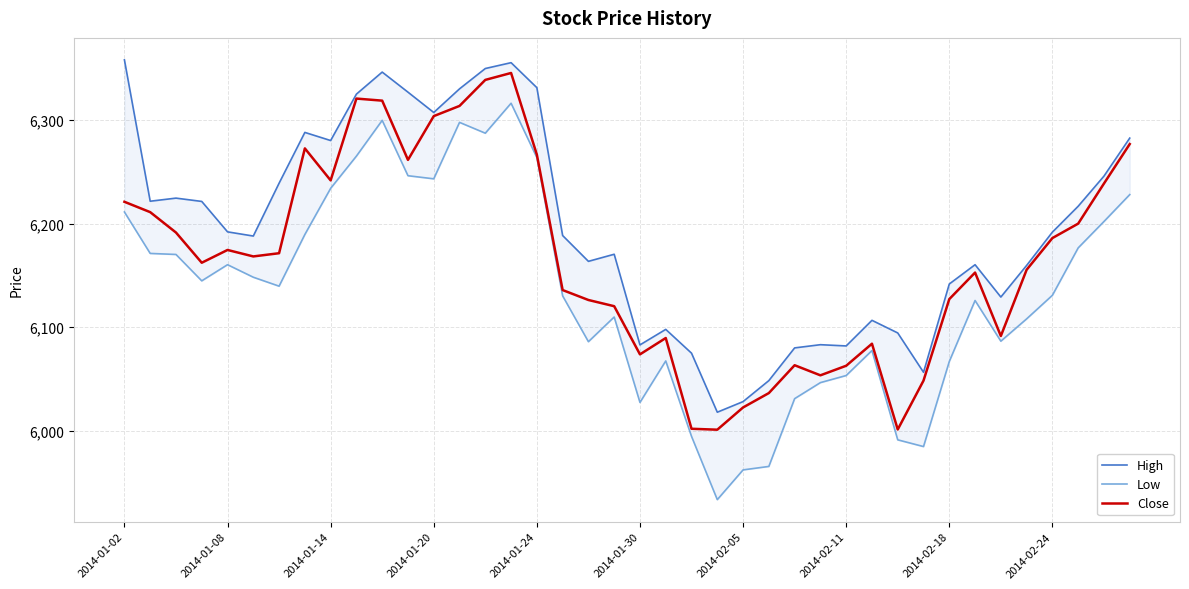

What is the average value of the Close series?

6165.8